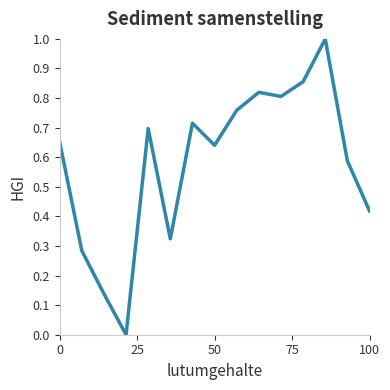

What is the difference between the maximum and minimum values?

1.0